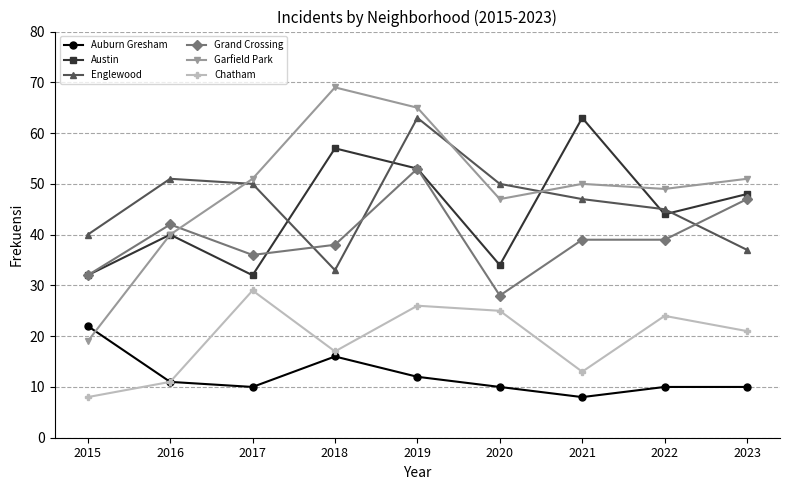

What is the value of the Austin point at the 9th from the left?

48